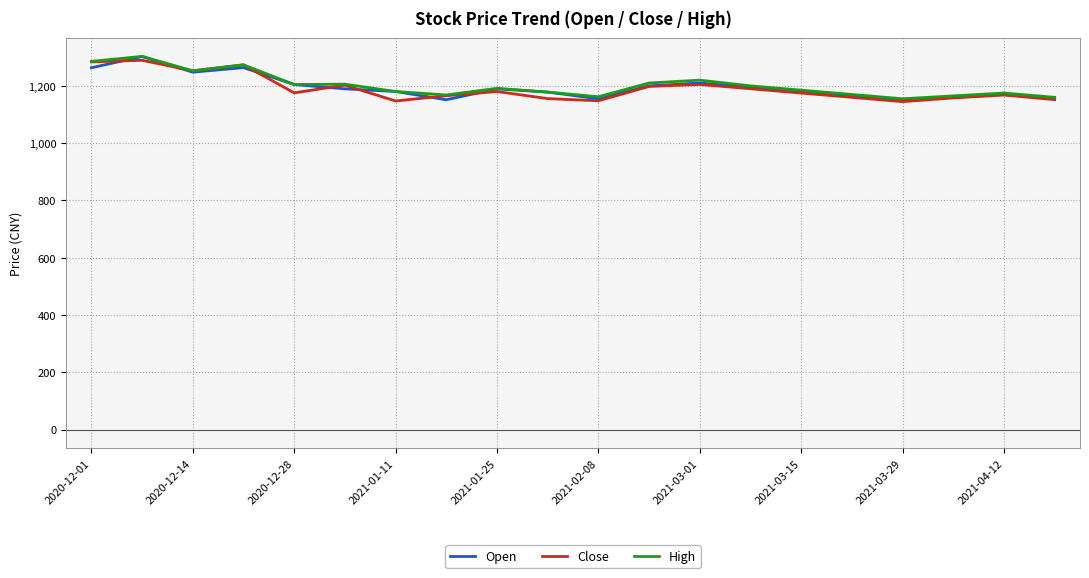

What is the highest value of the Close series?

1289.3